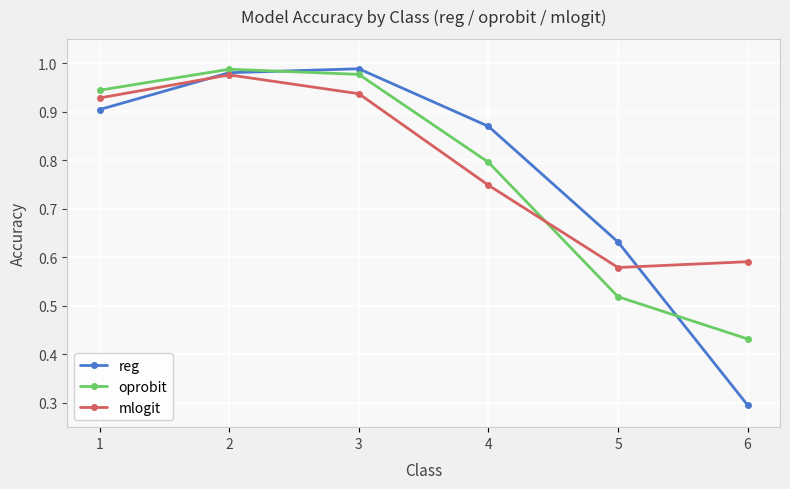

Rank the series at 3 from lowest to highest value.

mlogit, oprobit, reg